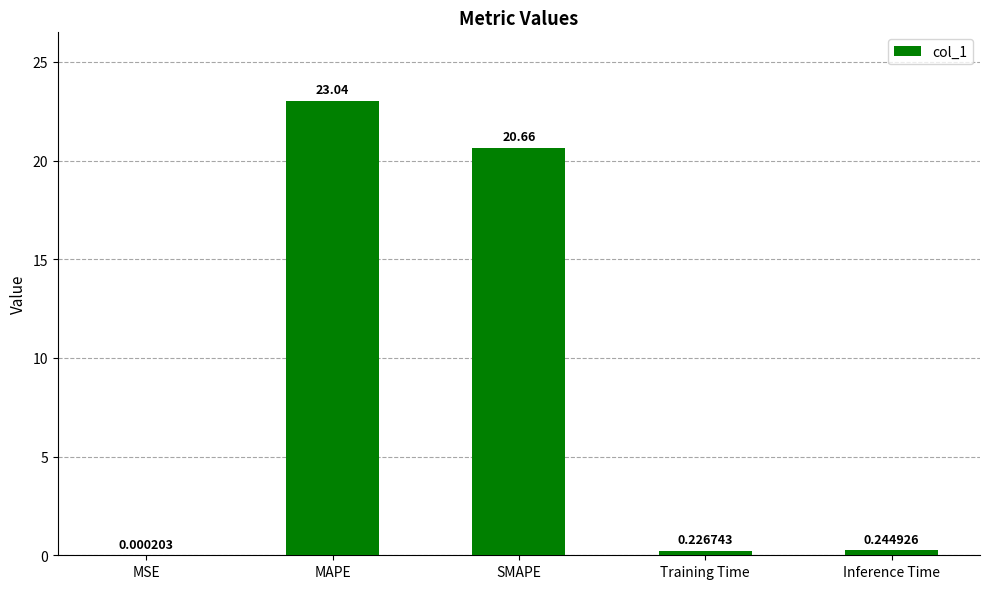

Are the bars horizontal?

No